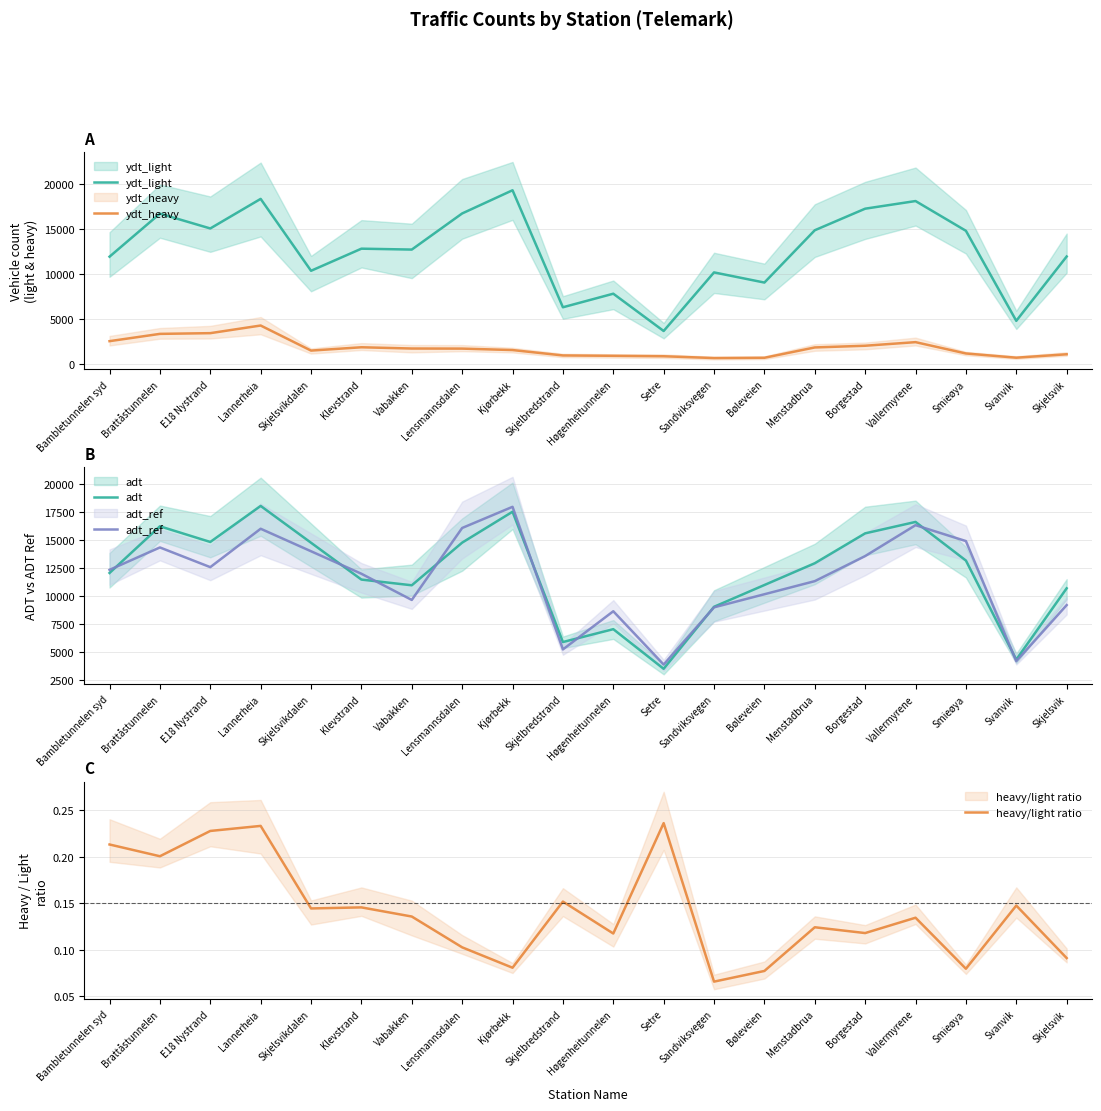

At how many categories does at least one series exceed 10410?

13